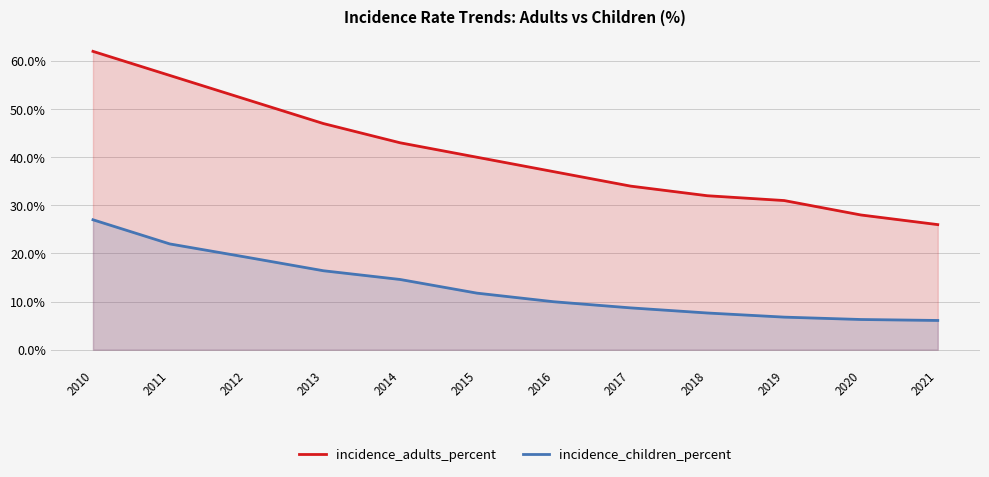

Between 2011 and 2010, which is larger?

2010